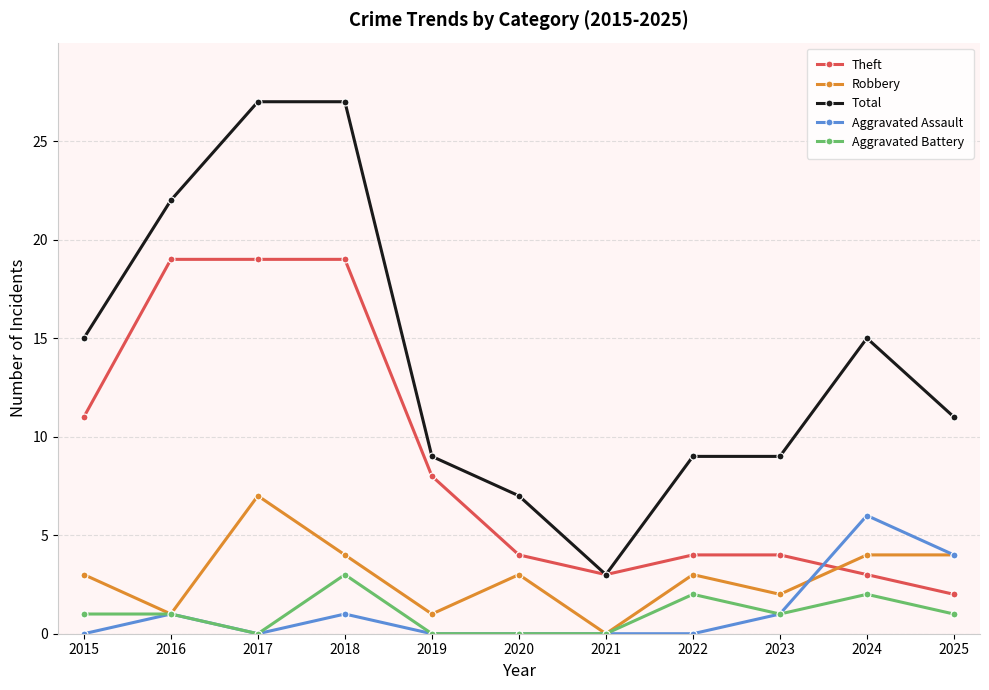

Is it true that Theft equals 8 at 2019?

True